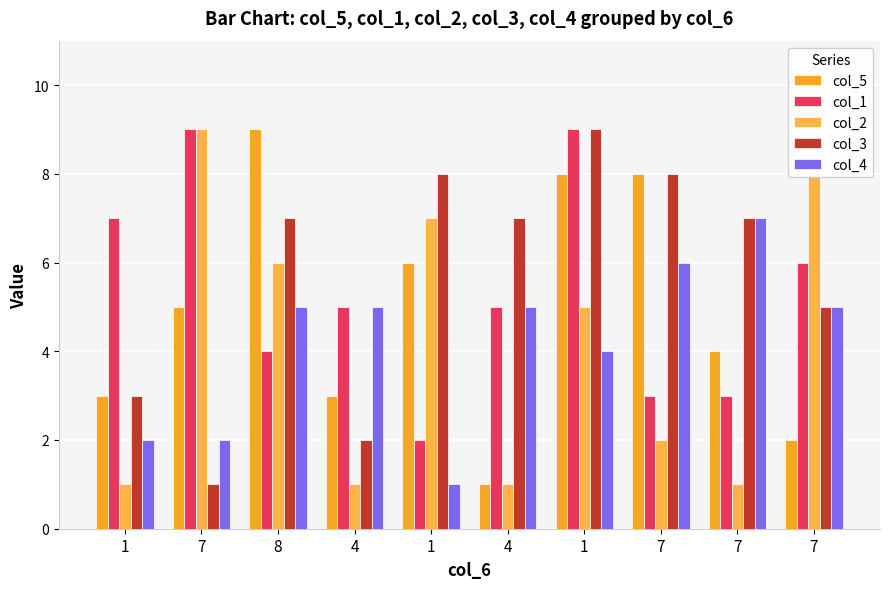

How many data points does each series have?

10